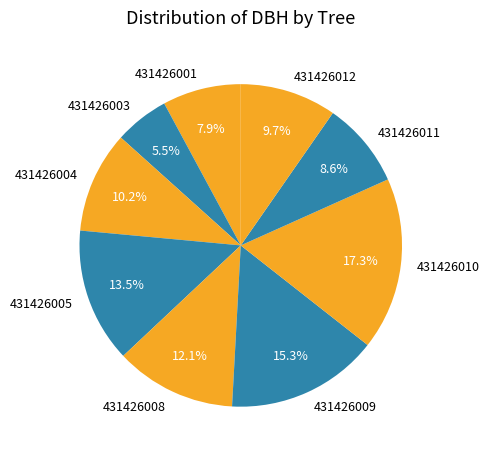

Is it true that 431426005 is 1% of the pie?

False